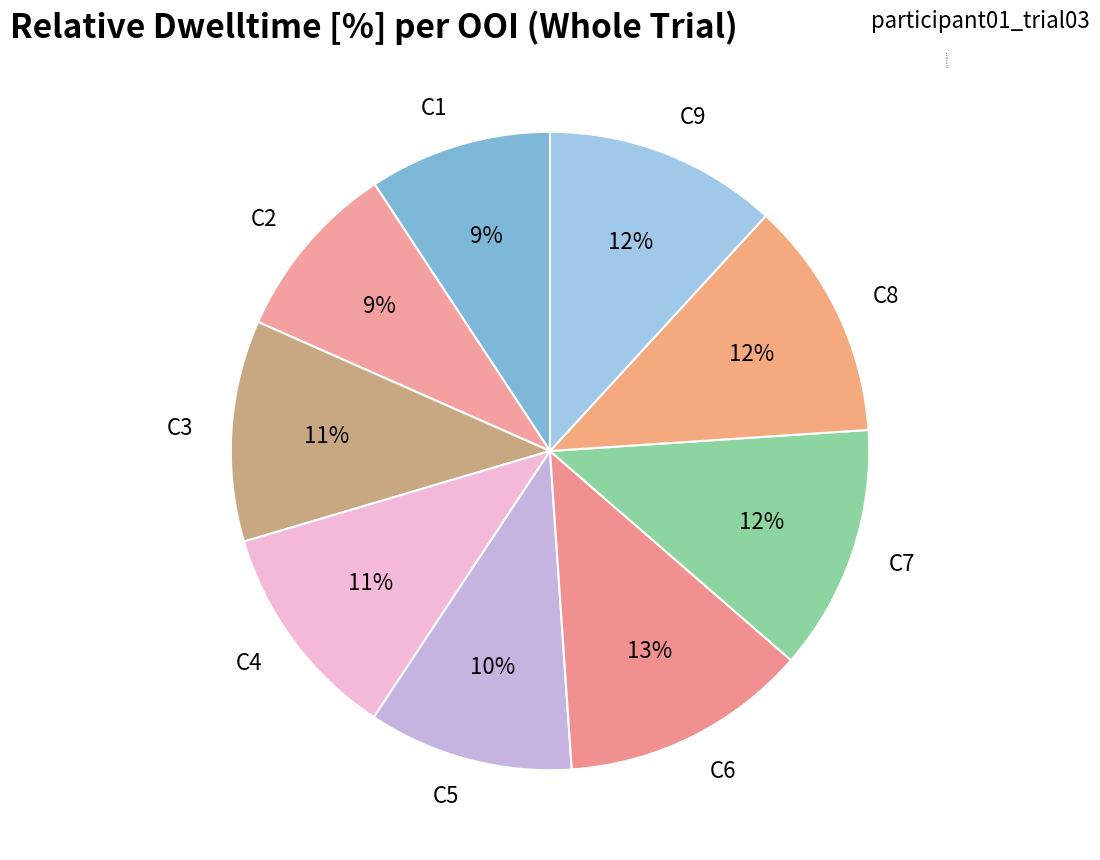

The C9 slice represents 12% of the pie. True or false?

True